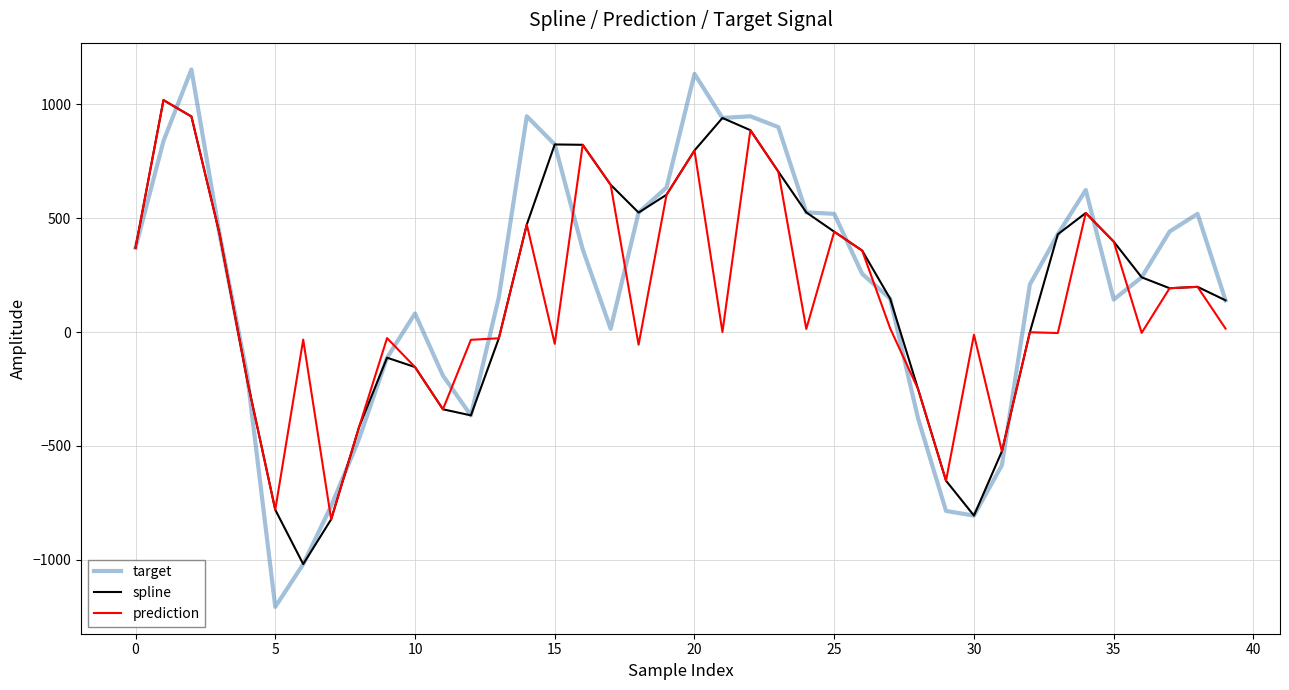

What is the smallest value displayed?

-1207.6